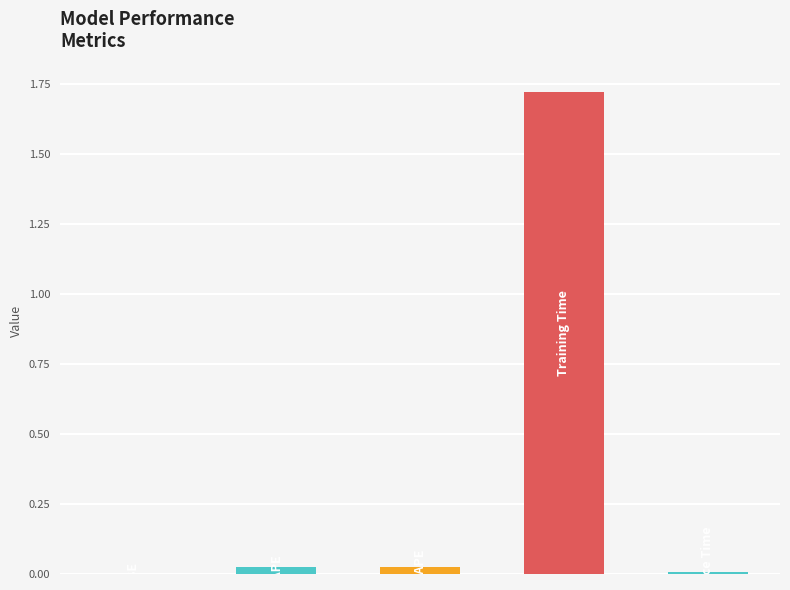

Are the bars horizontal?

No